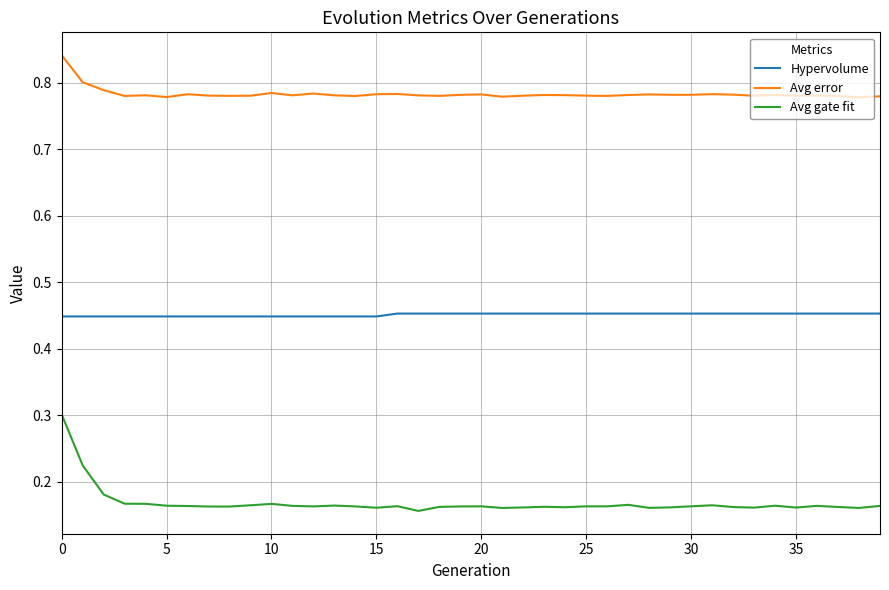

Which series has the largest total across all categories?

Avg error